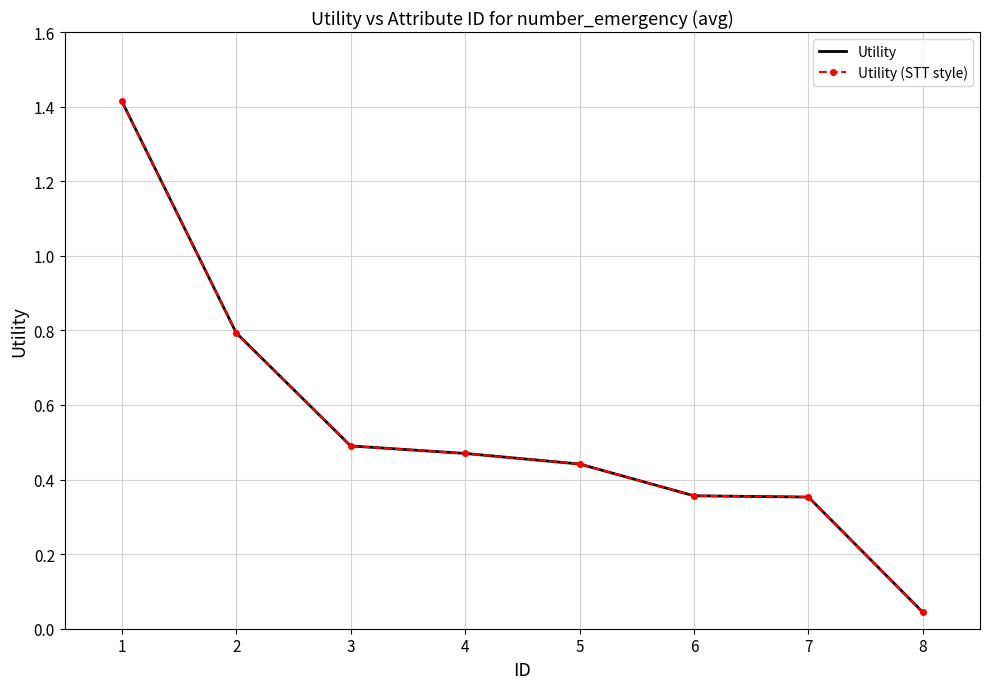

Which series has the widest spread of values?

Utility